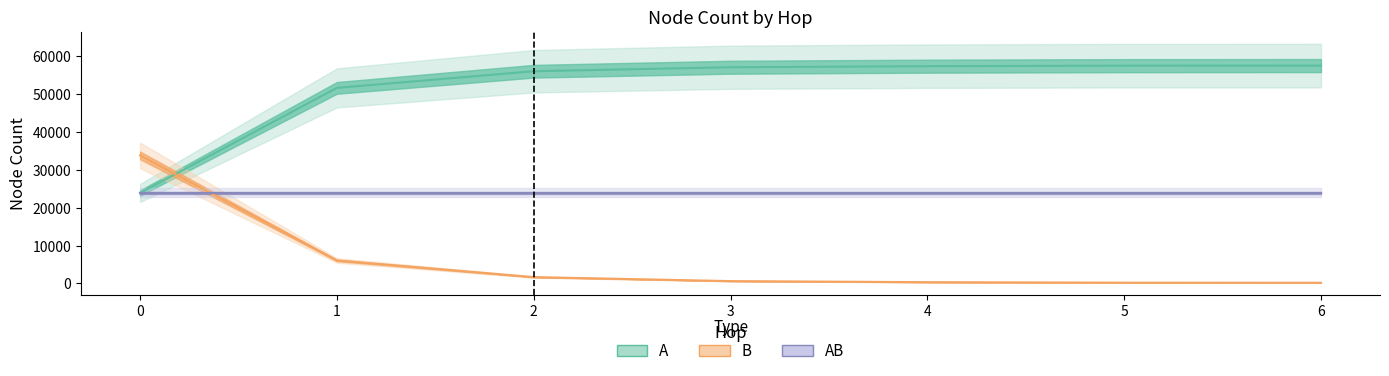

What is the difference between the highest and lowest values at 2?

54431